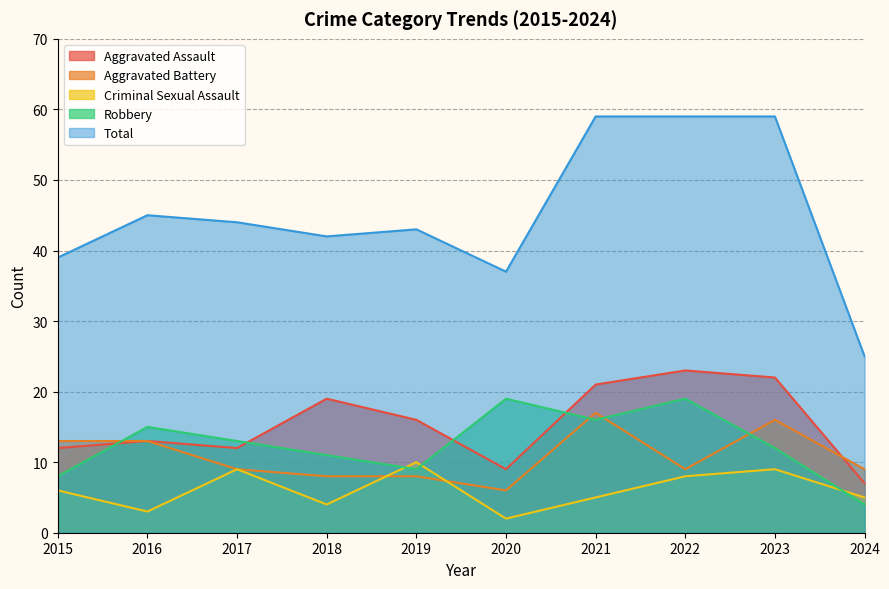

Reading left to right, transcribe all the data shown in this chart.

Aggravated Assault: 12	13	12	19	16	9	21	23	22	7
Aggravated Battery: 13	13	9	8	8	6	17	9	16	9
Criminal Sexual Assault: 6	3	9	4	10	2	5	8	9	5
Robbery: 8	15	13	11	9	19	16	19	12	4
Total: 39	45	44	42	43	37	59	59	59	25